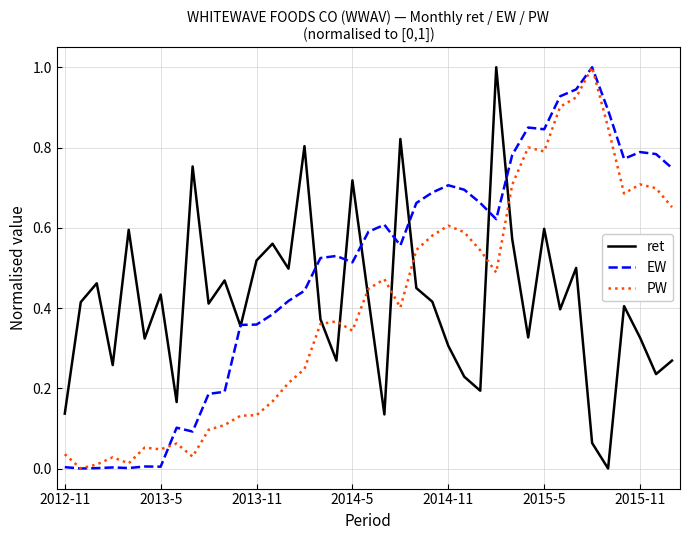

What are all the series names shown in the legend?

ret, EW, PW